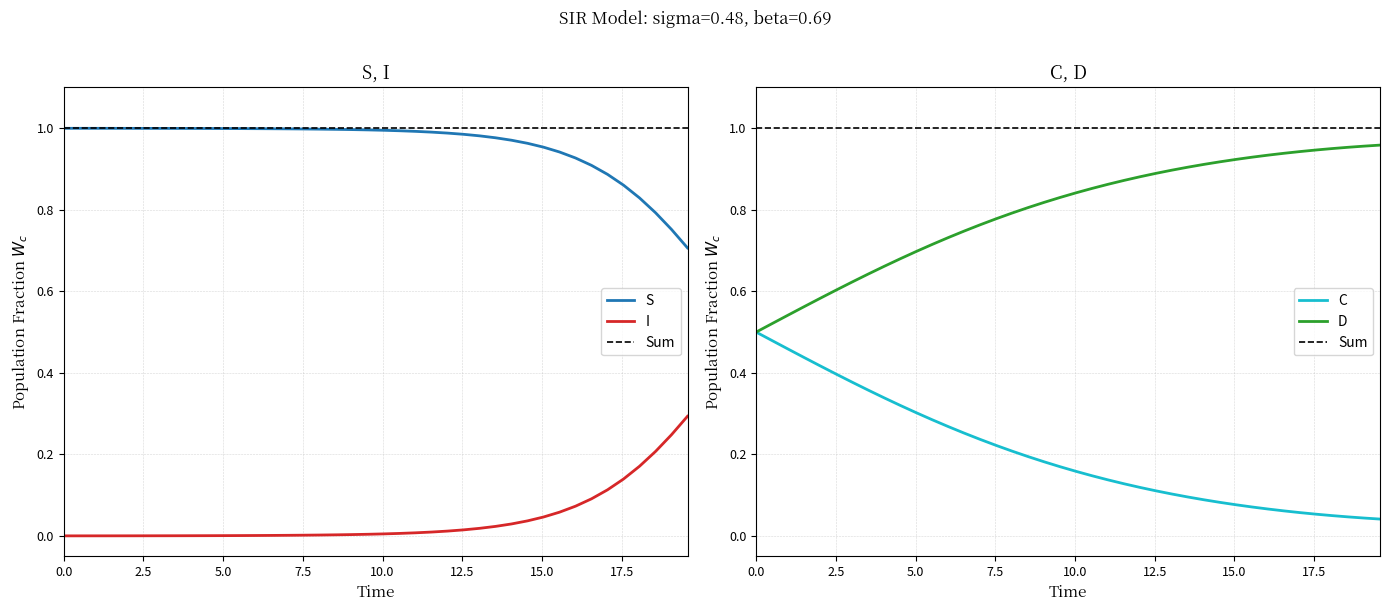

True or false: S and I intersect in this chart.

False